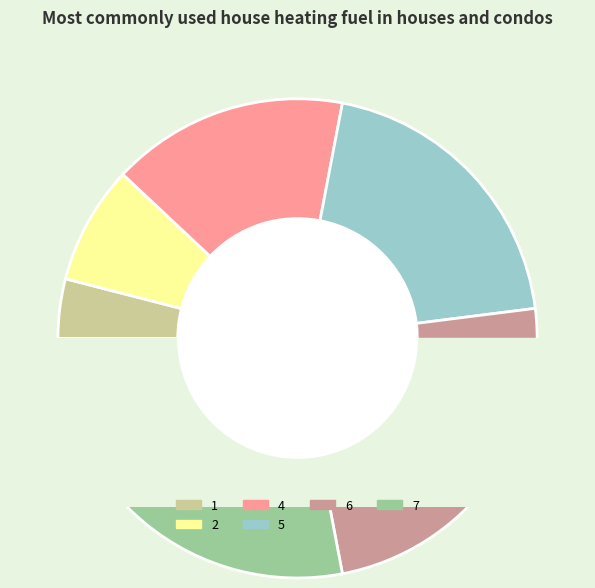

What is the change in value from 1 to 4?

+3